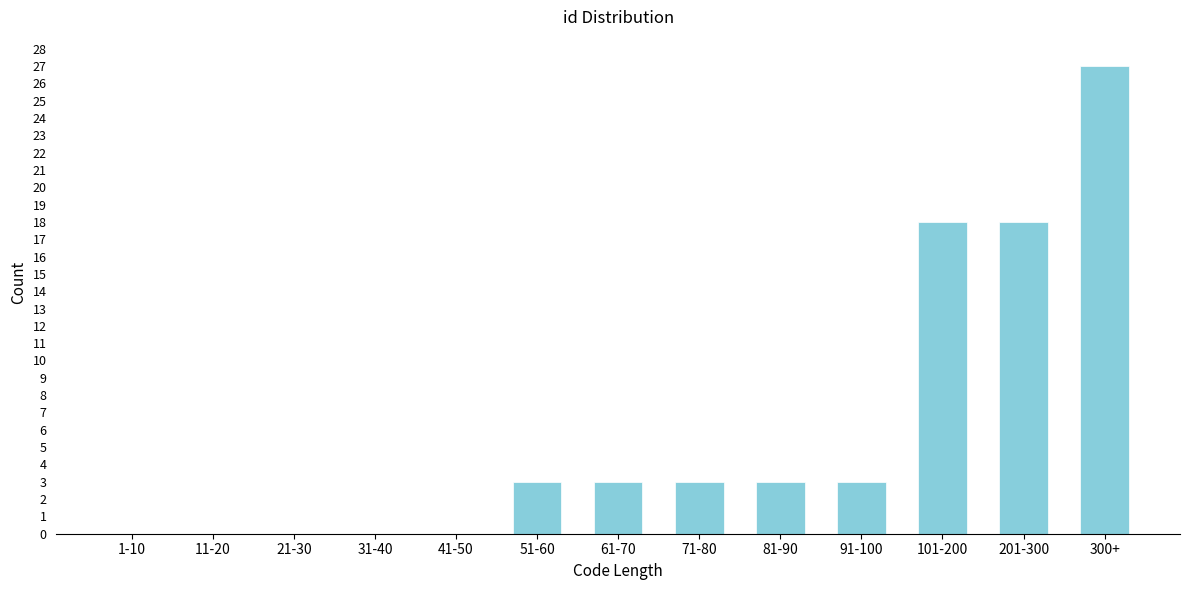

Reading left to right, list all the values displayed in this chart.

1-10=0	11-20=0	21-30=0	31-40=0	41-50=0	51-60=3	61-70=3	71-80=3	81-90=3	91-100=3	101-200=18	201-300=18	300+=27